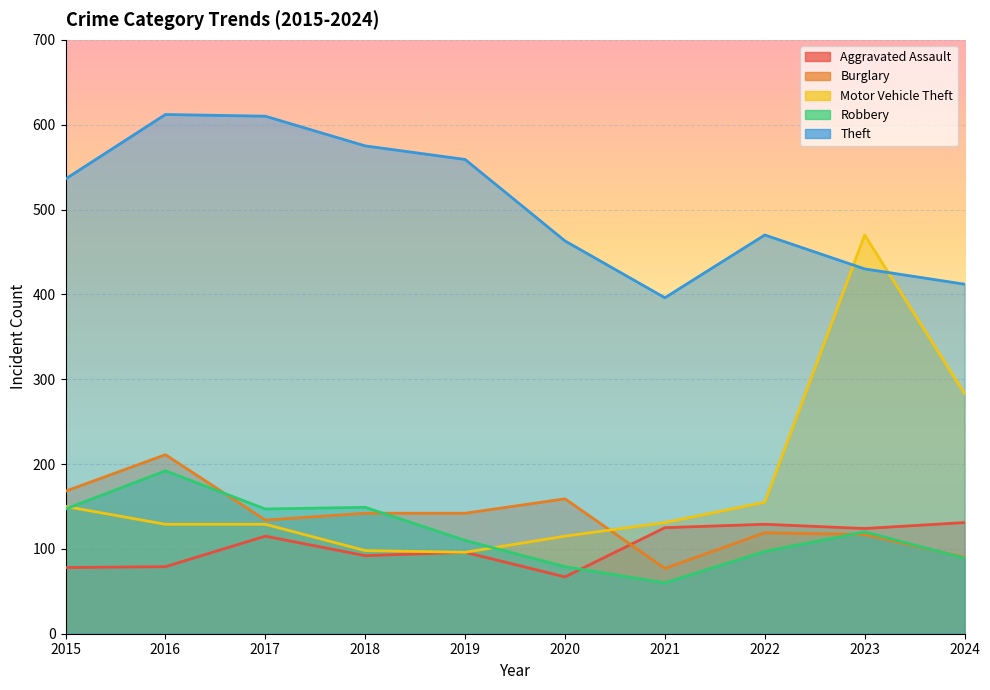

Where is the first local minimum for Aggravated Assault?

2018